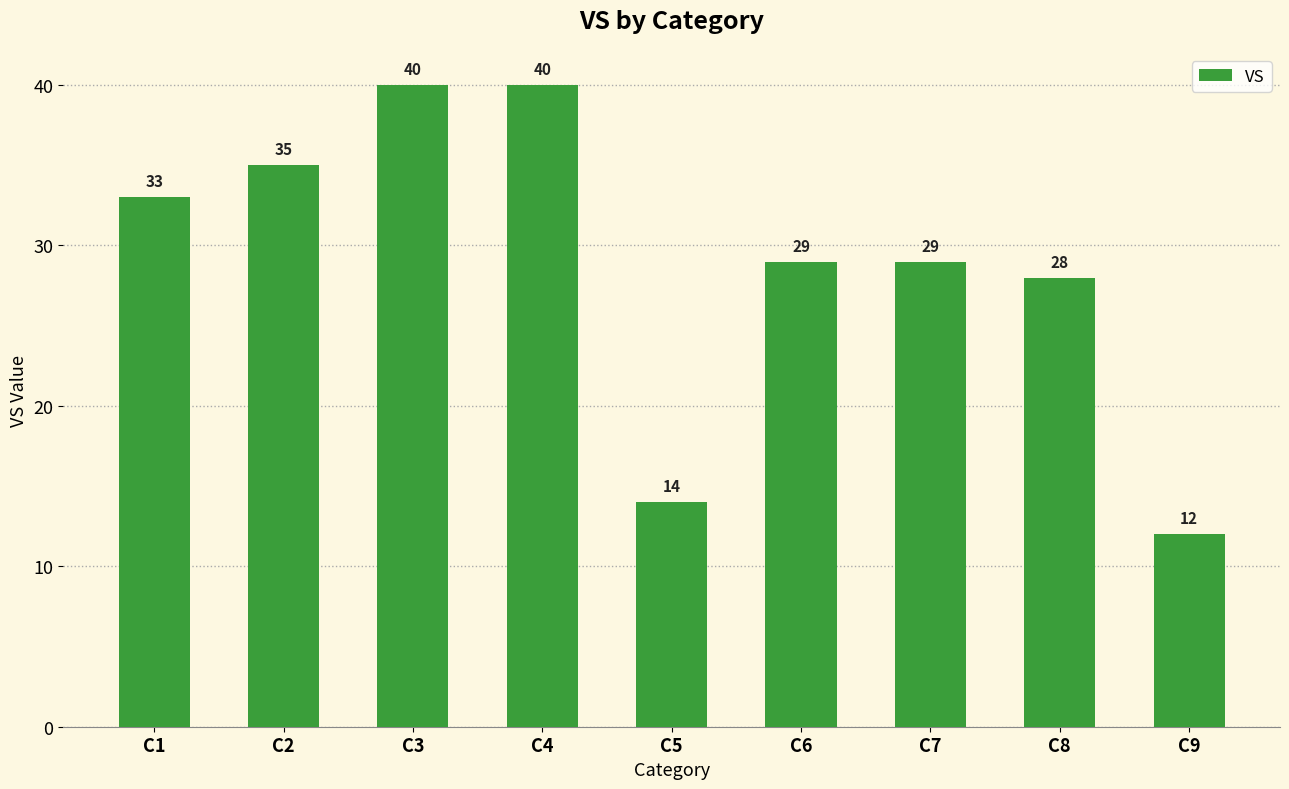

Reading left to right, extract all data points from this chart.

C1=33	C2=35	C3=40	C4=40	C5=14	C6=29	C7=29	C8=28	C9=12